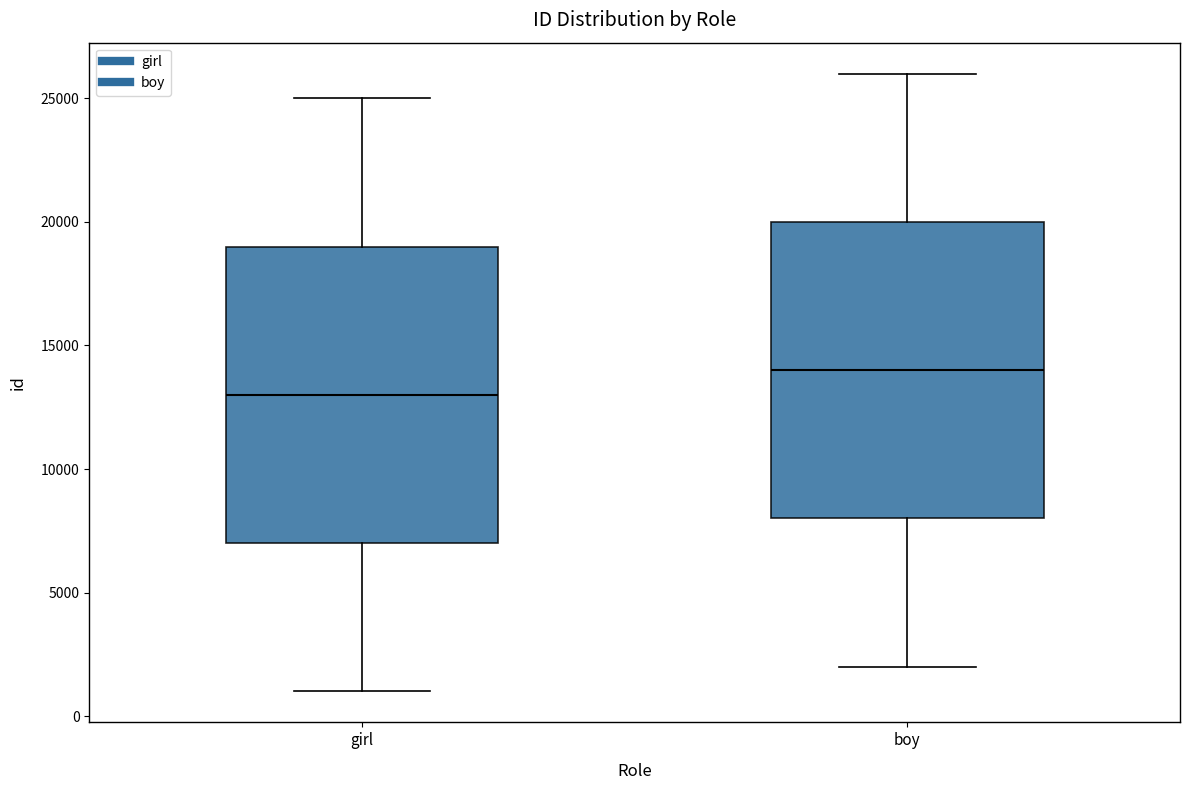

Where does the lower whisker of the box for boy end on the y-axis? The values are not printed on the chart, so give them approximately, as read against the axis.

2000